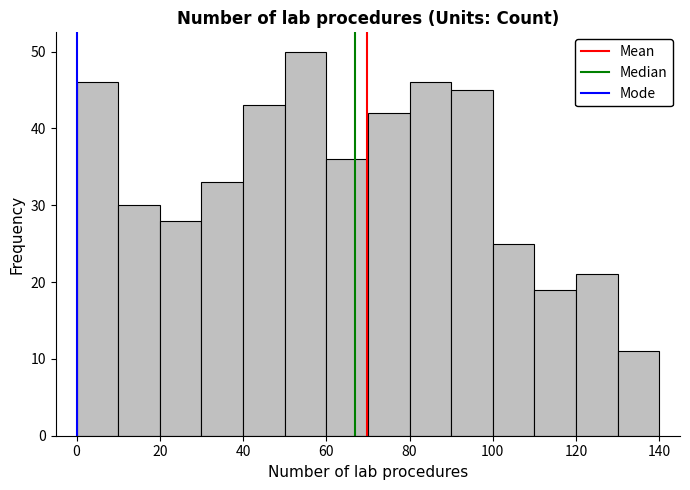

Reading left to right, list every bar in this chart as the range it spans on the x-axis followed by its height. The values are not printed on the chart, so give them approximately, as read against the axis.

0 to 10: 46
10 to 20: 30
20 to 30: 28
30 to 40: 33
40 to 50: 43
50 to 60: 50
60 to 70: 36
70 to 80: 42
80 to 90: 46
90 to 100: 45
100 to 110: 25
110 to 120: 19
120 to 130: 21
130 to 140: 11